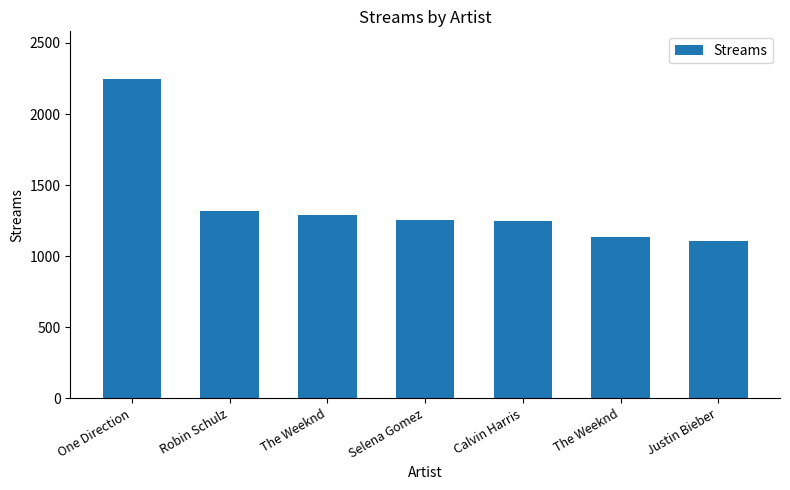

What is the average value?

1372